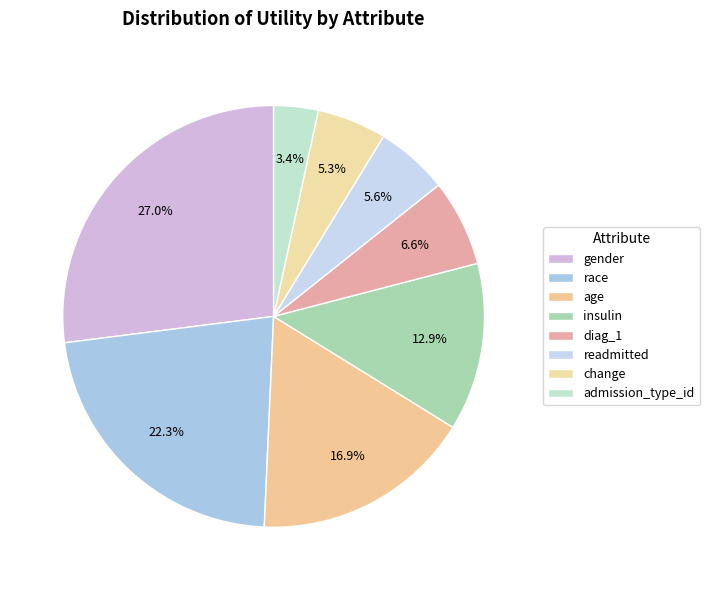

The insulin slice represents 13% of the pie. True or false?

True